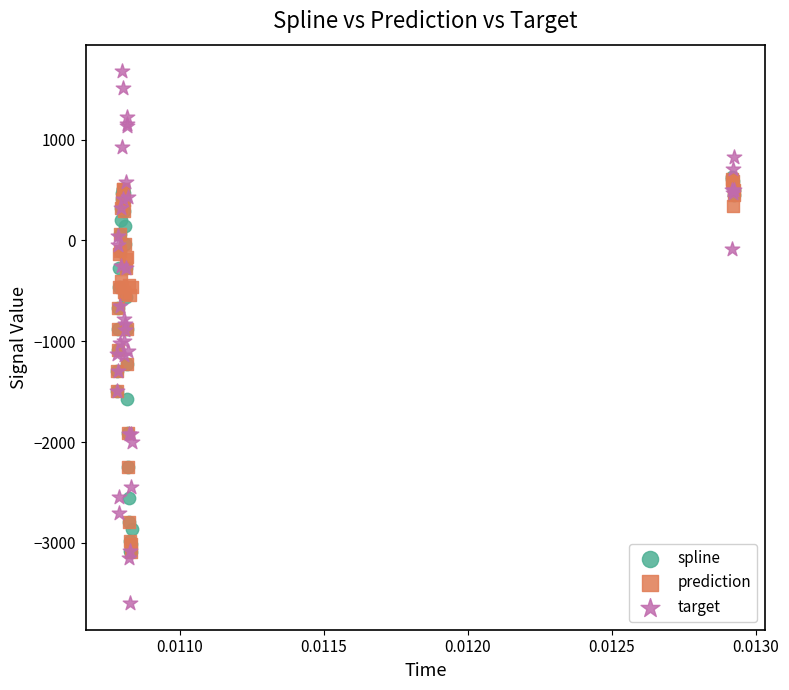

What are all the series names shown in the legend?

spline, prediction, target